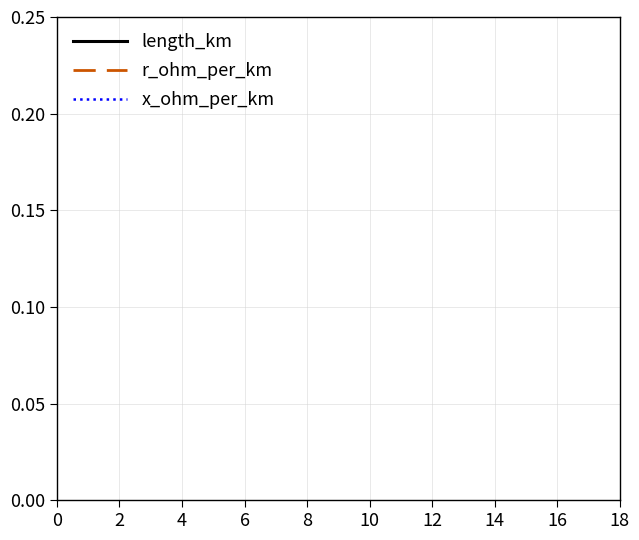

How many series are shown in this chart?

3